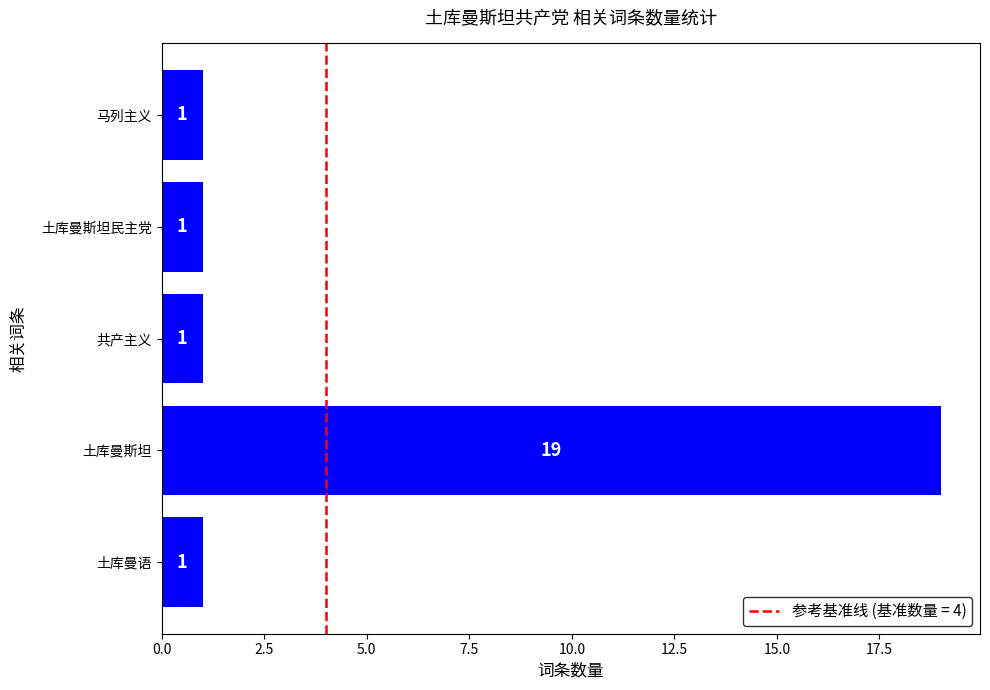

Does the chart contain stacked bars?

No